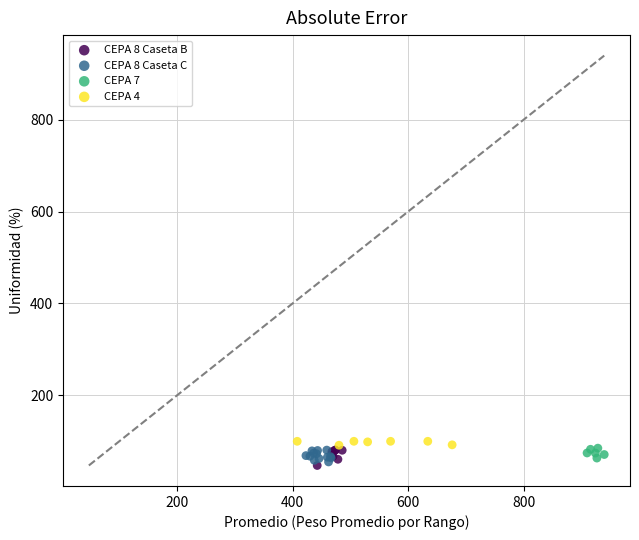

What are all the series names shown in the legend?

CEPA 8 Caseta B, CEPA 8 Caseta C, CEPA 7, CEPA 4